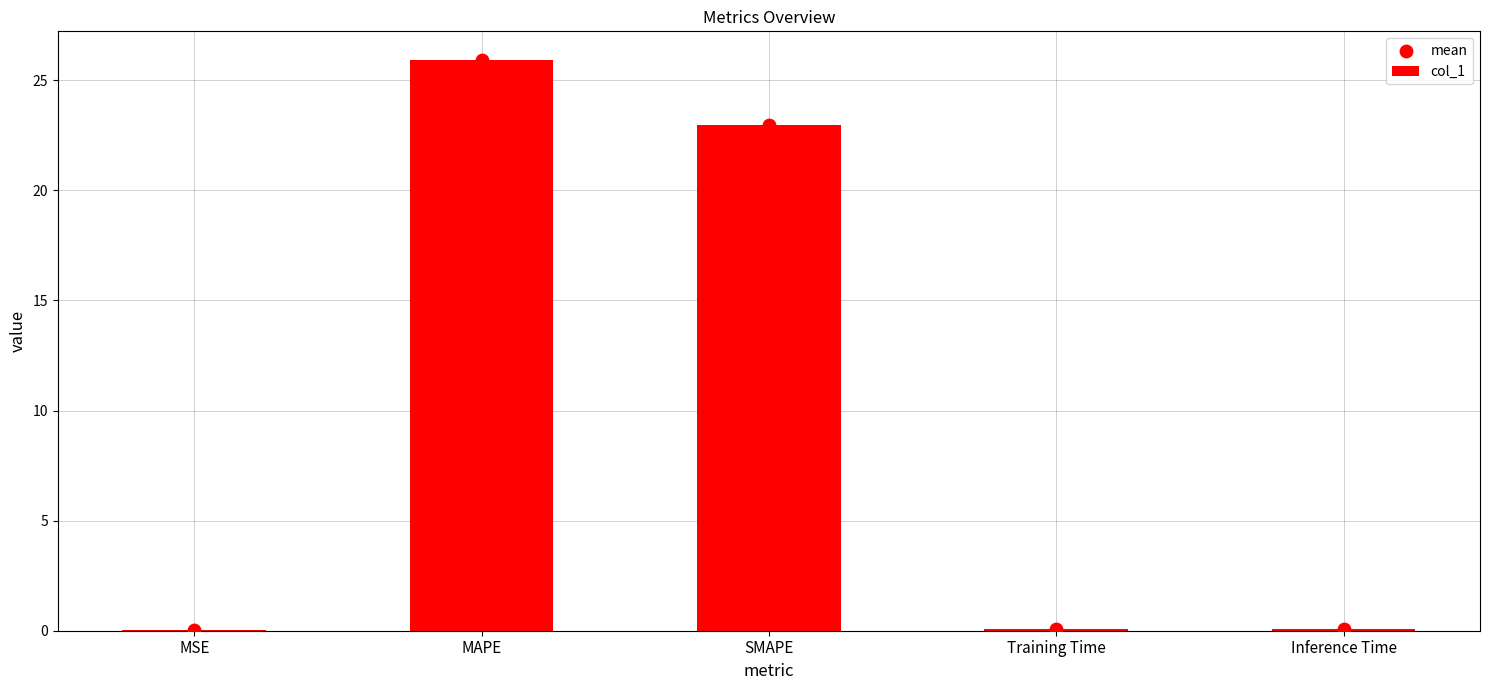

Which series has the widest spread of Y values?

col_1